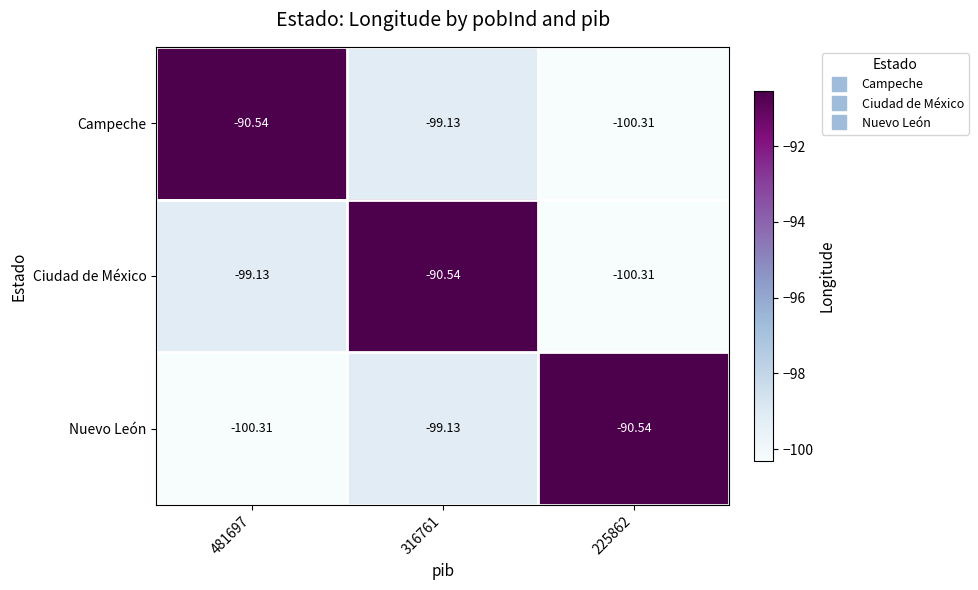

At 481697, list the series in order from smallest to largest.

Nuevo León, Ciudad de México, Campeche